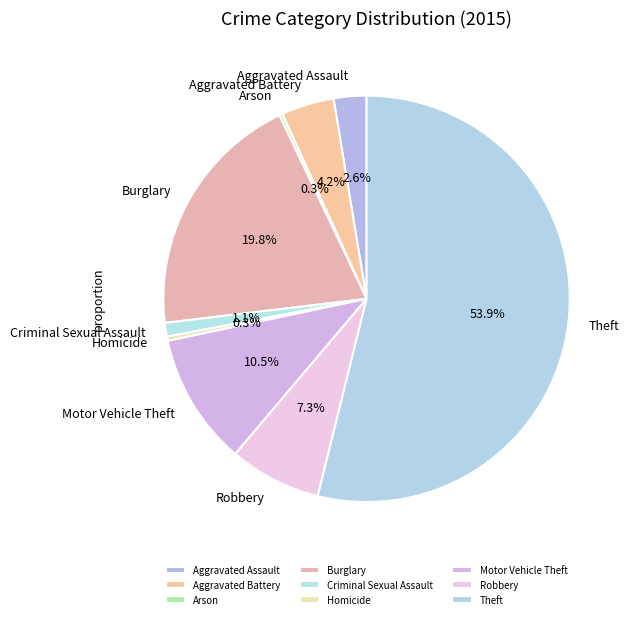

Which has a higher value, Theft or Criminal Sexual Assault?

Theft